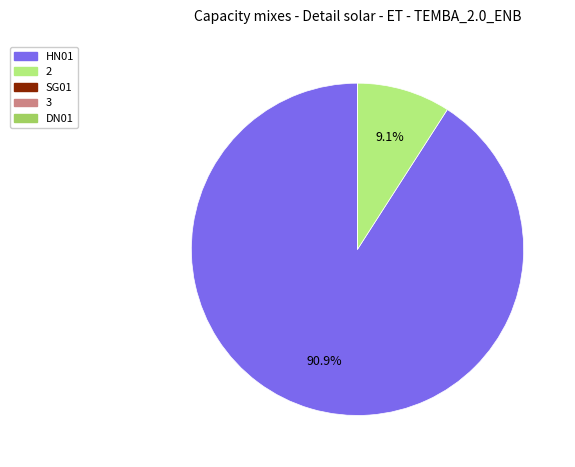

Does 2 account for over 50% of the chart?

No